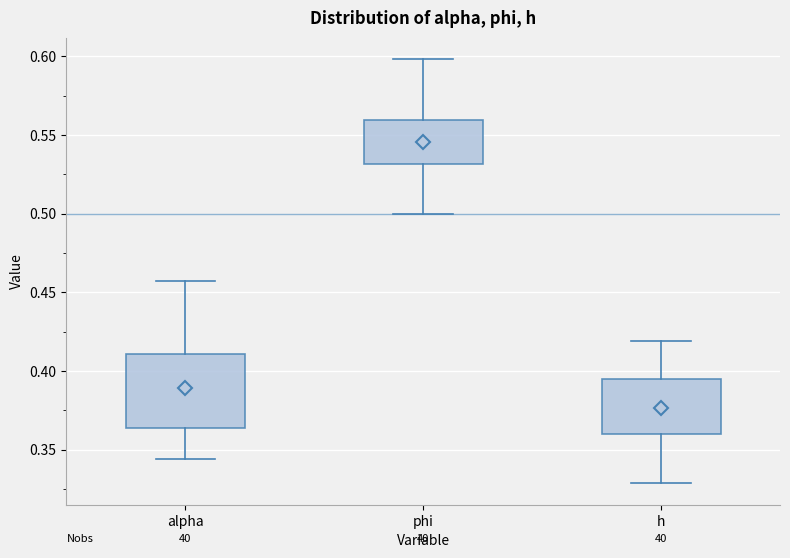

Reading left to right, read every box against the y-axis: the position of its median line, the range the box covers, and the ends of its whiskers. The values are not printed on the chart, so give them approximately, as read against the axis.

alpha: median 0.395, box 0.365 to 0.410, whiskers 0.345 to 0.455
phi: median 0.550, box 0.530 to 0.560, whiskers 0.500 to 0.600
h: median 0.380, box 0.360 to 0.395, whiskers 0.330 to 0.420